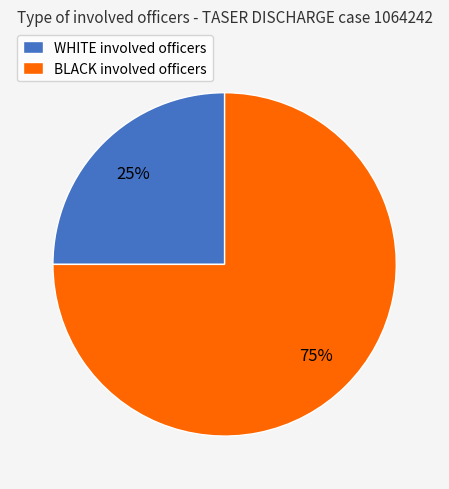

To the nearest percent, what is the average slice percentage?

50%